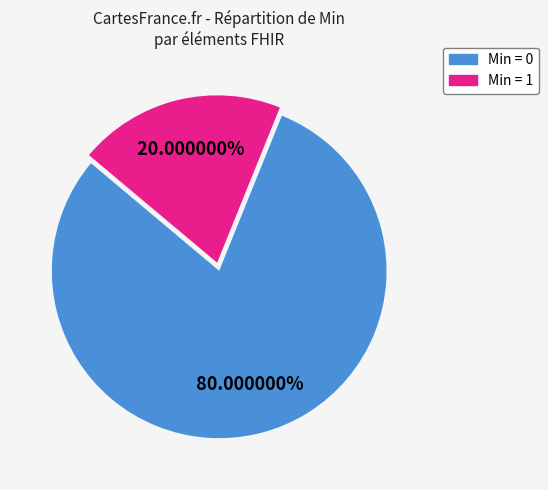

What is the ratio of the value at Min = 0 to the value at Min = 1?

4.0